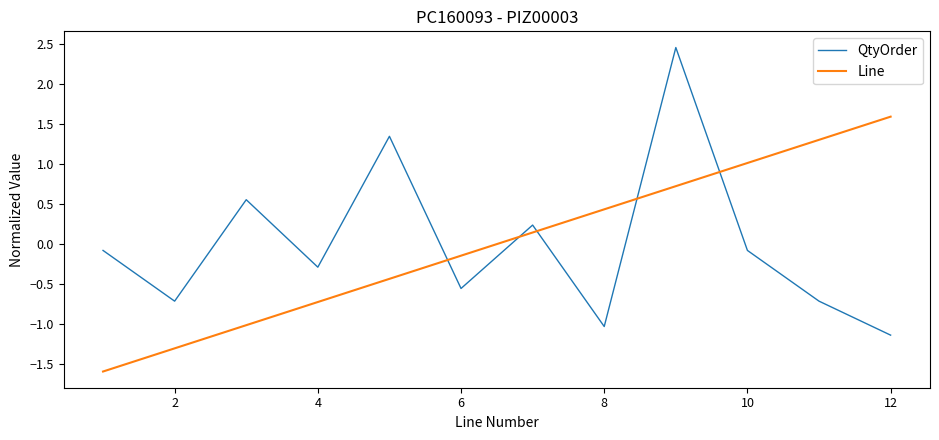

True or false: Line and QtyOrder intersect in this chart.

True